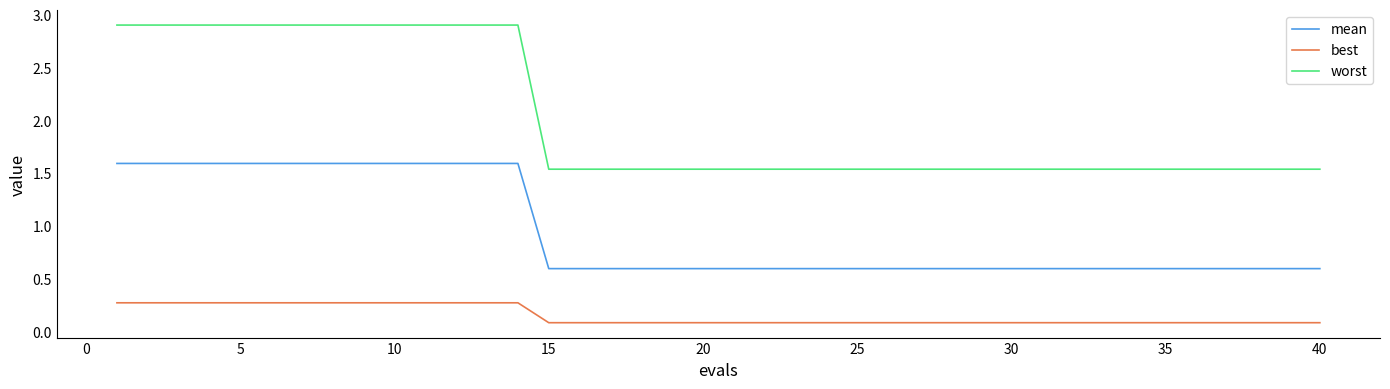

List the series in order of their peak value, highest first.

worst, mean, best